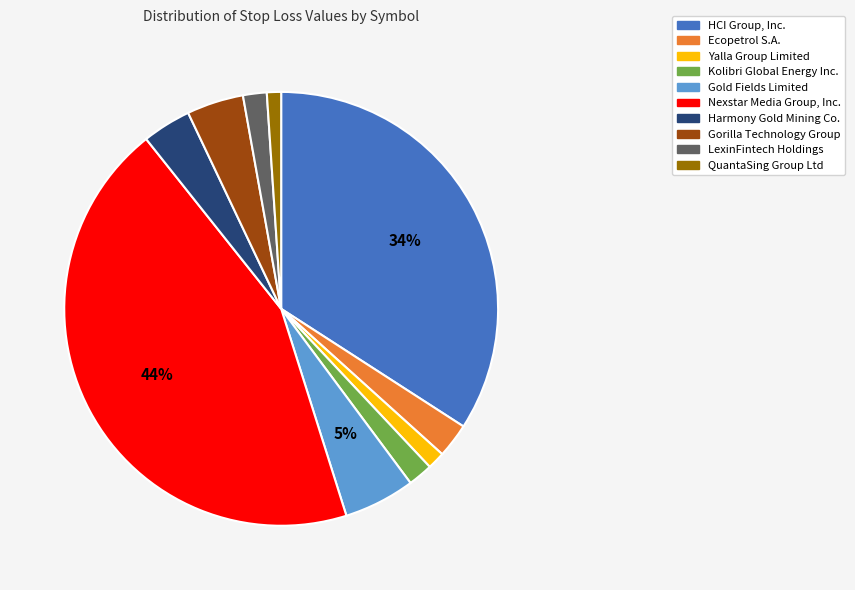

True or false: Kolibri Global Energy Inc. accounts for 2% of the total.

True